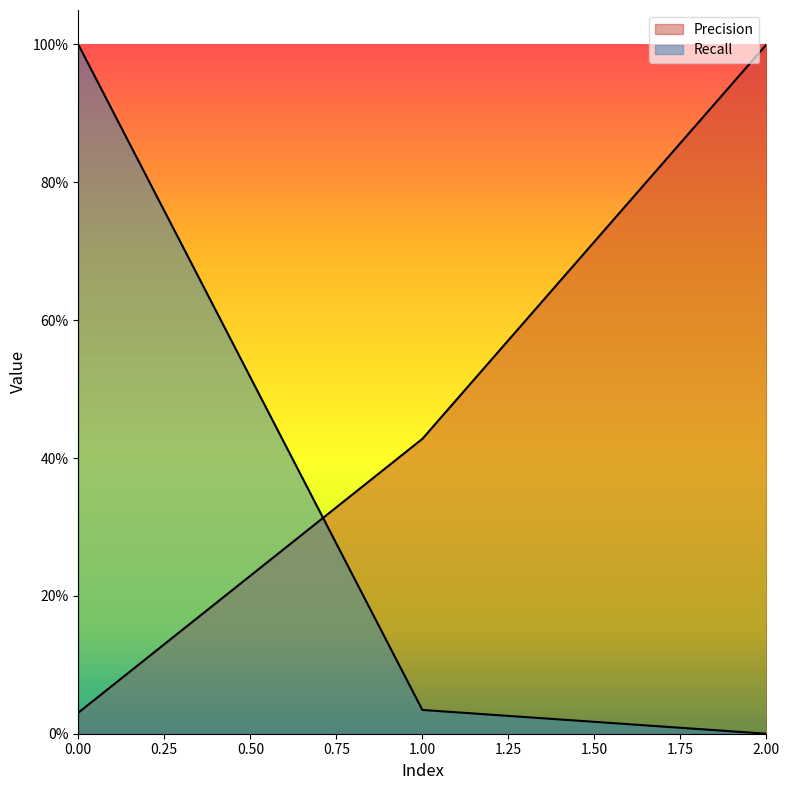

Reading left to right, list all the values displayed in this chart.

Precision: 0.0	0.4	1.0
Recall: 1.0	0.0	0.0